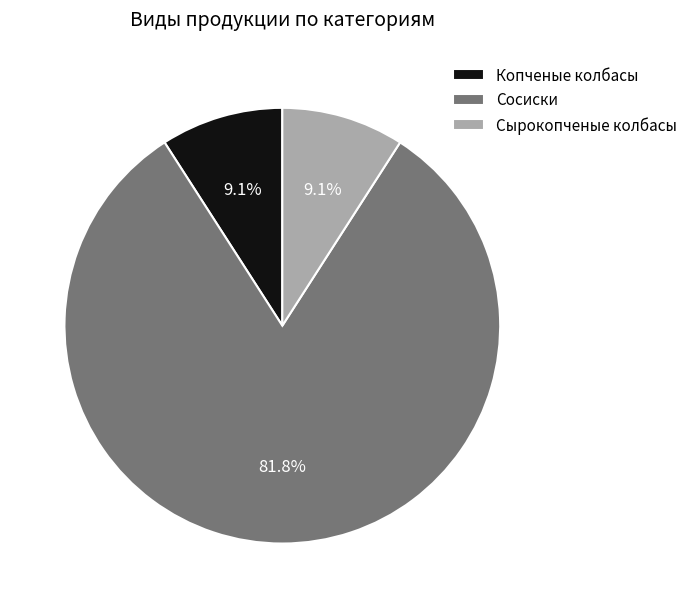

Combined, do Сосиски and Сырокопченые колбасы account for over 50%?

Yes